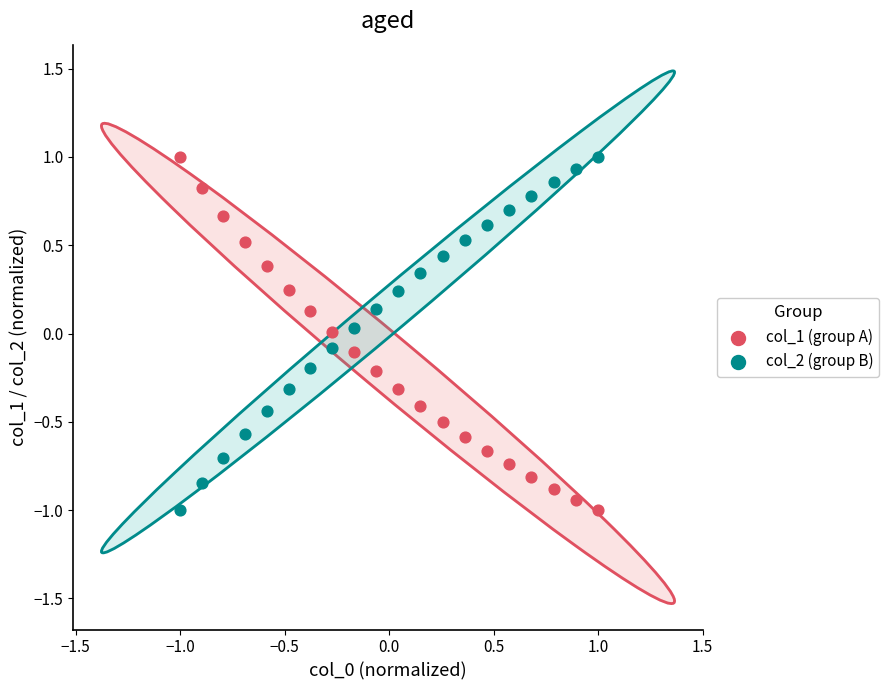

What is the X range (max minus min) for the scatter plot?

2.0